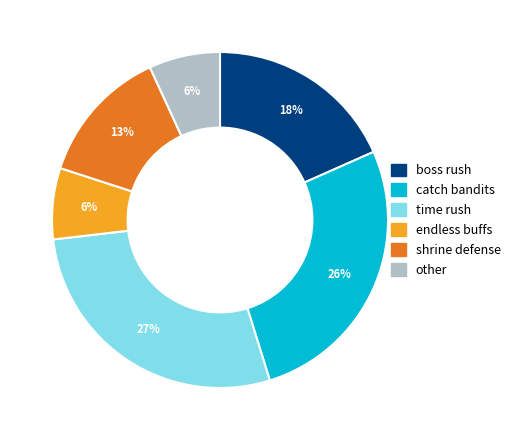

Do boss rush and time rush together represent more than half of the pie?

No